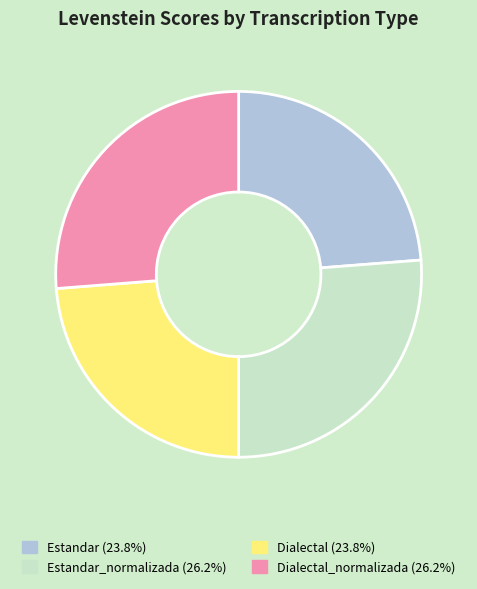

How many slices are in this pie chart?

4